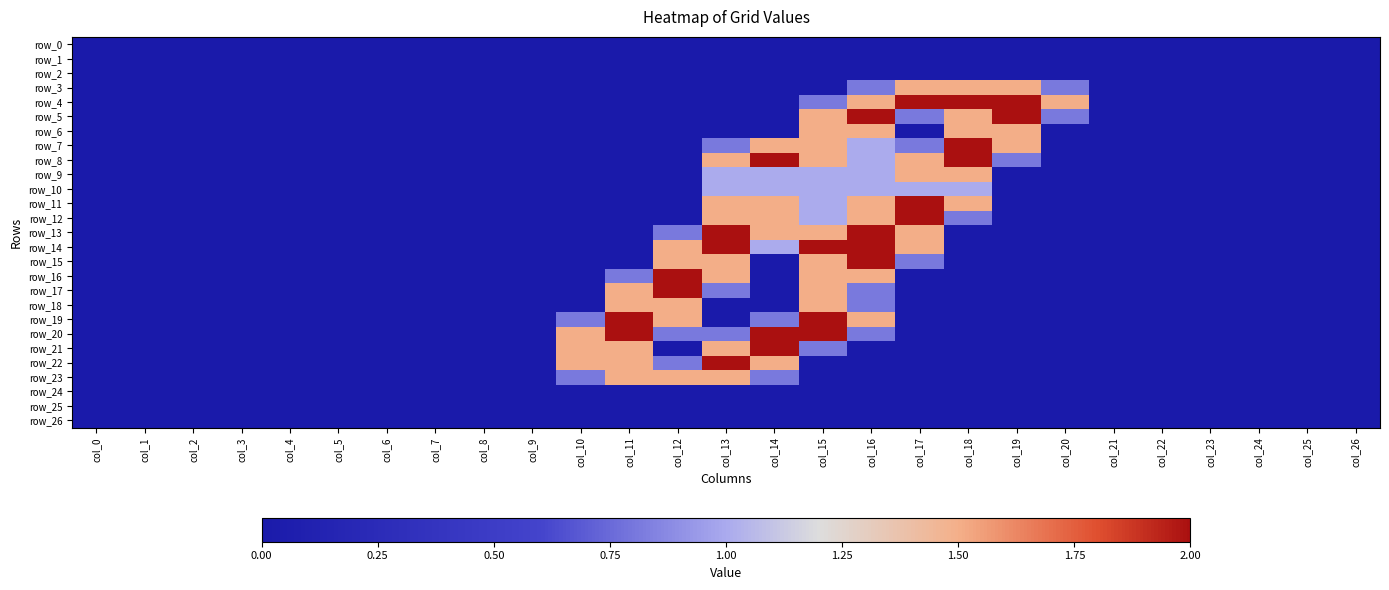

Is the value of row_23 at col_24 greater than the value of row_11 at col_14?

No